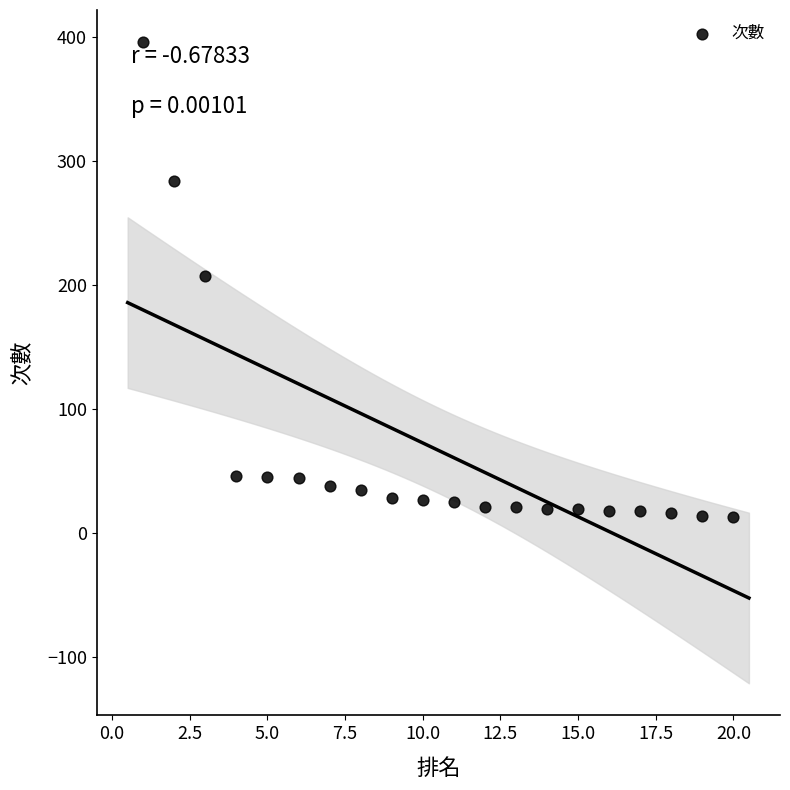

What is the range of X values (max minus min)?

19